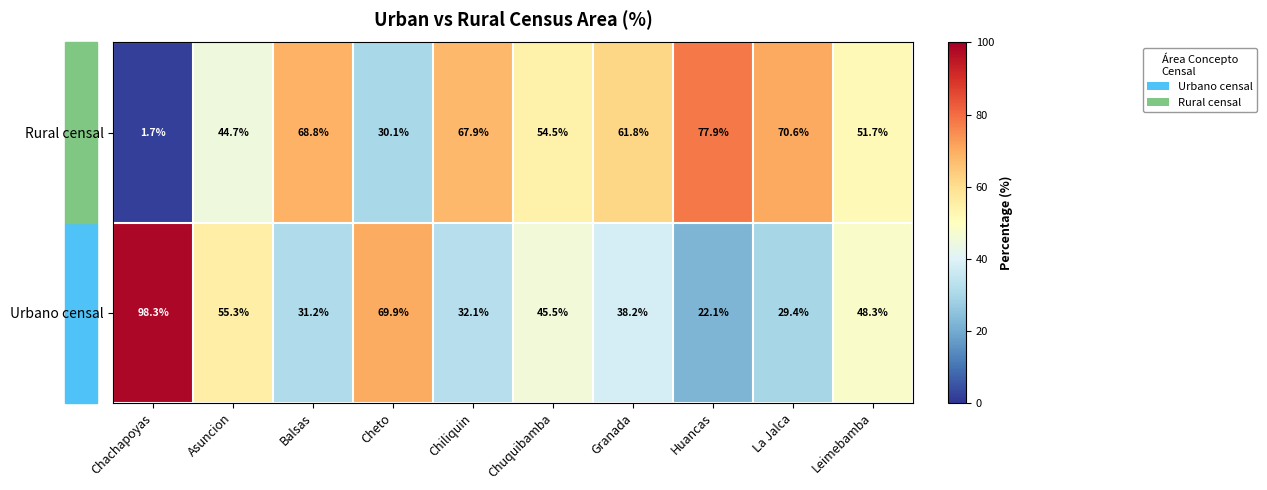

How many distinct data groups are displayed?

2